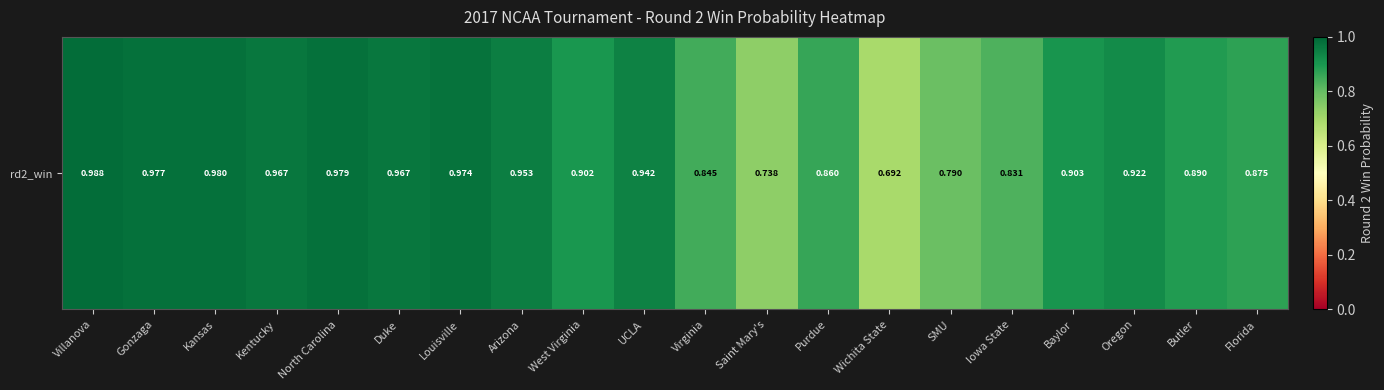

At which category does the chart reach its peak across all series?

Villanova